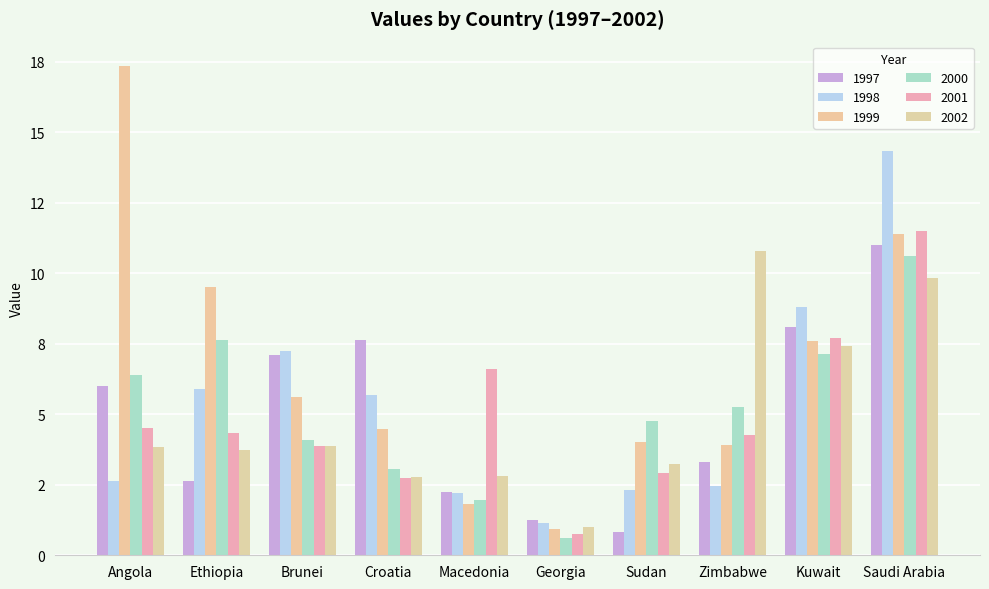

What is the spread (max minus min) of values at Zimbabwe?

8.3